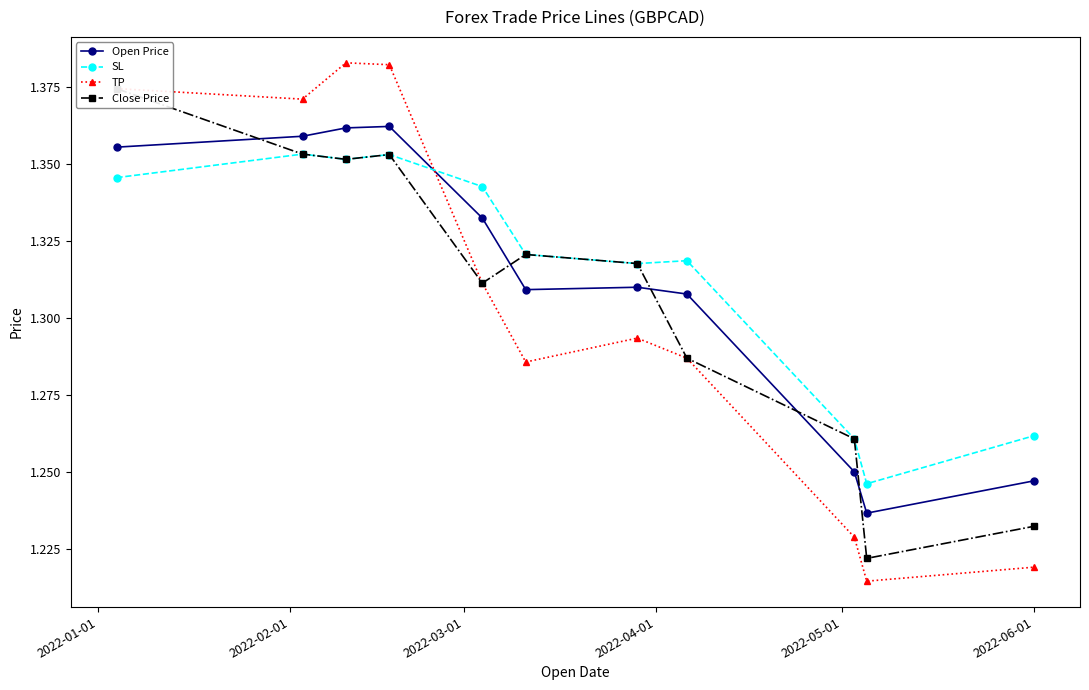

After their last crossing, which series has the higher values: TP or SL?

SL